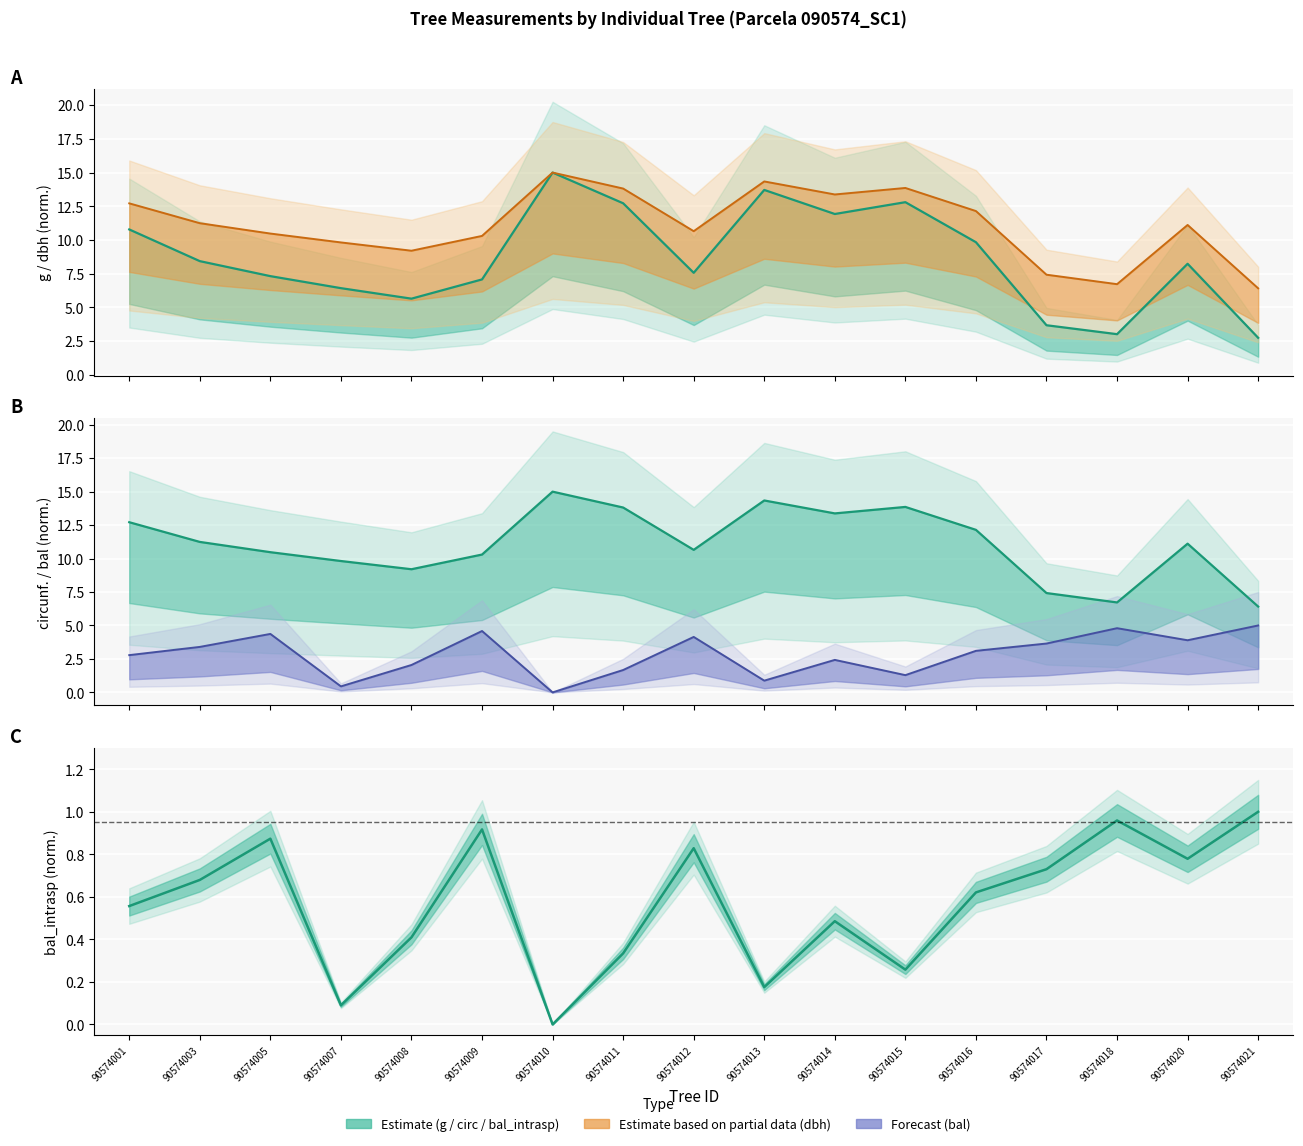

Read the g value at 90574016.

9.8